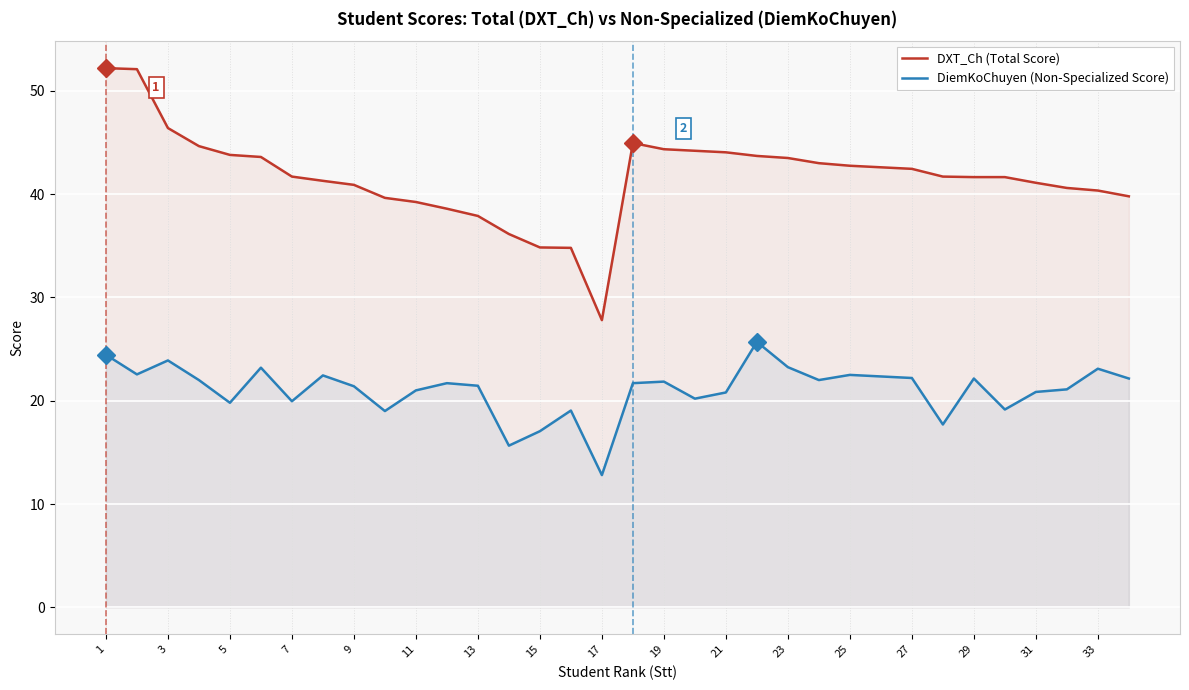

What is the smallest value displayed?

12.8